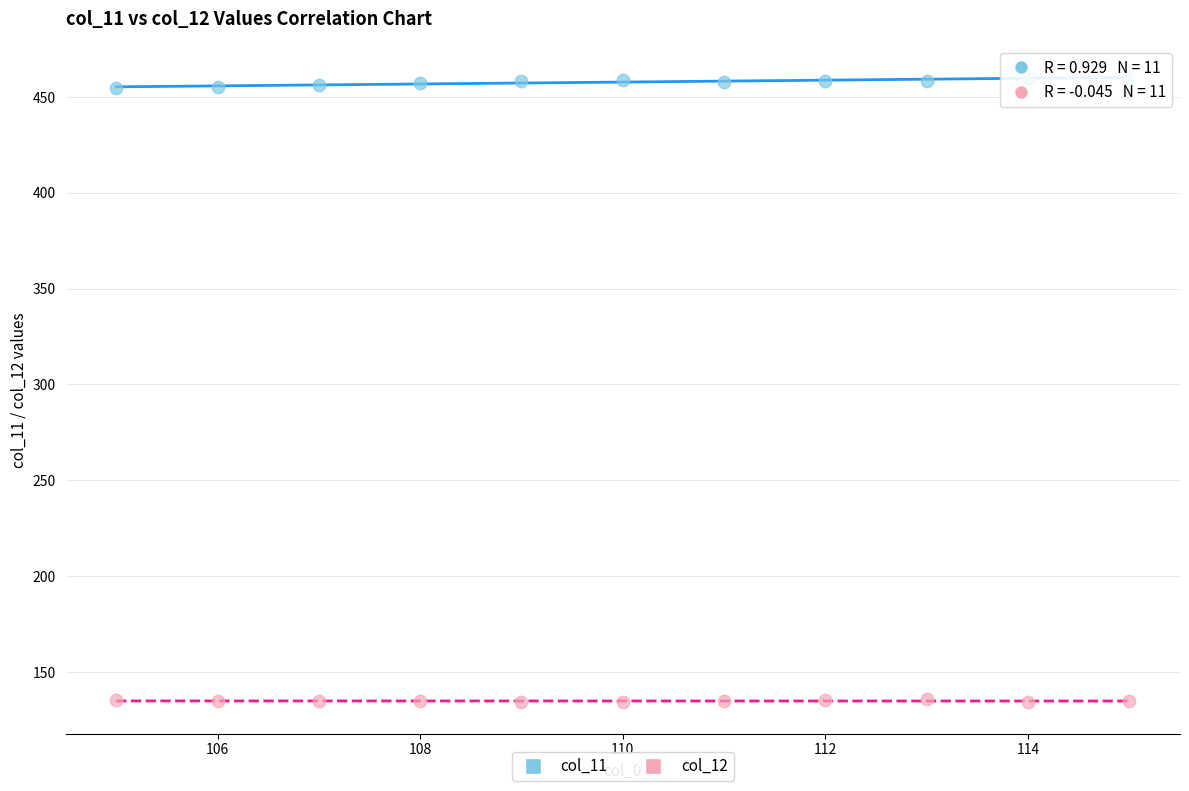

Across all data points, what is the range of X values (max minus min)?

10.0